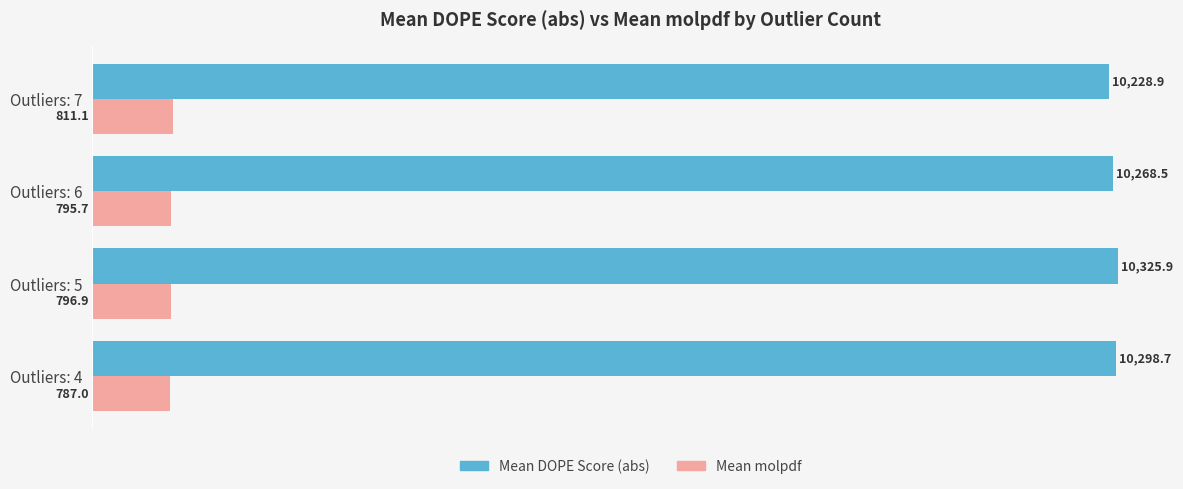

Which label corresponds to the smallest value in the chart?

Outliers: 4